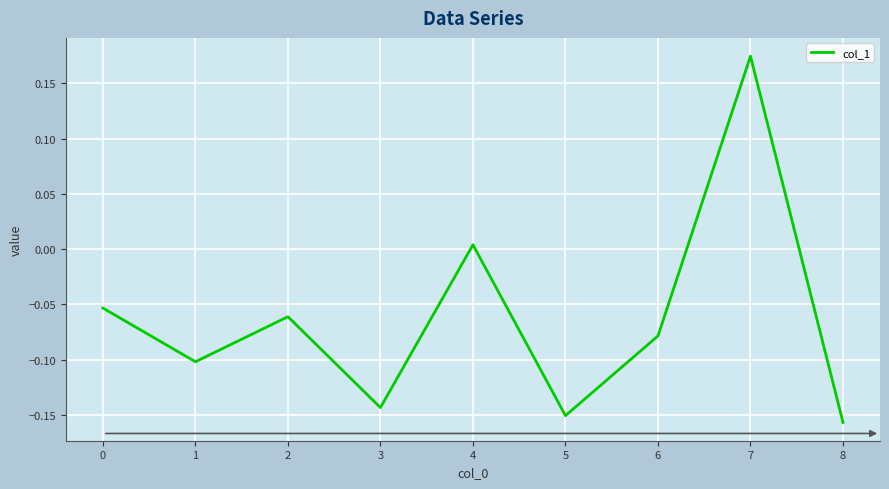

How many interior local valleys (lower than both neighbors) does the data have?

3